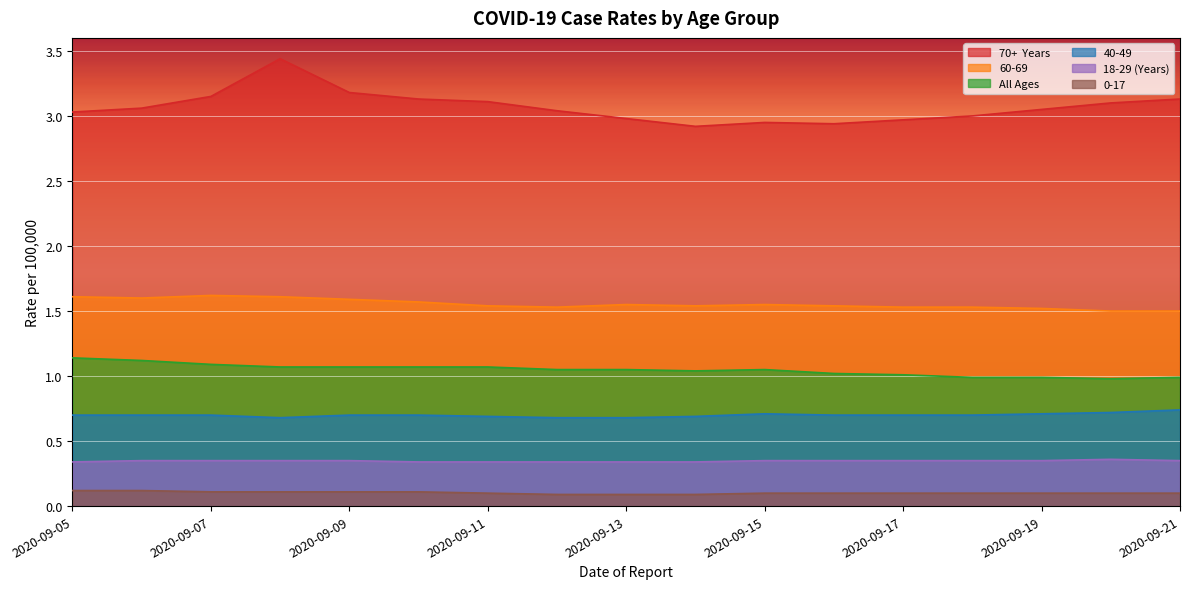

Reading right to left, extract all data points from this chart.

70+  Years: 3.1	3.1	3.0	3.0	3.0	2.9	3.0	2.9	3.0	3.0	3.1	3.1	3.2	3.4	3.1	3.1	3.0
60-69: 1.5	1.5	1.5	1.5	1.5	1.5	1.6	1.5	1.6	1.5	1.5	1.6	1.6	1.6	1.6	1.6	1.6
All Ages: 1.0	1.0	1.0	1.0	1.0	1.0	1.1	1.0	1.1	1.1	1.1	1.1	1.1	1.1	1.1	1.1	1.1
40-49: 0.7	0.7	0.7	0.7	0.7	0.7	0.7	0.7	0.7	0.7	0.7	0.7	0.7	0.7	0.7	0.7	0.7
18-29 (Years): 0.3	0.4	0.3	0.3	0.3	0.3	0.3	0.3	0.3	0.3	0.3	0.3	0.3	0.3	0.3	0.3	0.3
0-17: 0.1	0.1	0.1	0.1	0.1	0.1	0.1	0.1	0.1	0.1	0.1	0.1	0.1	0.1	0.1	0.1	0.1